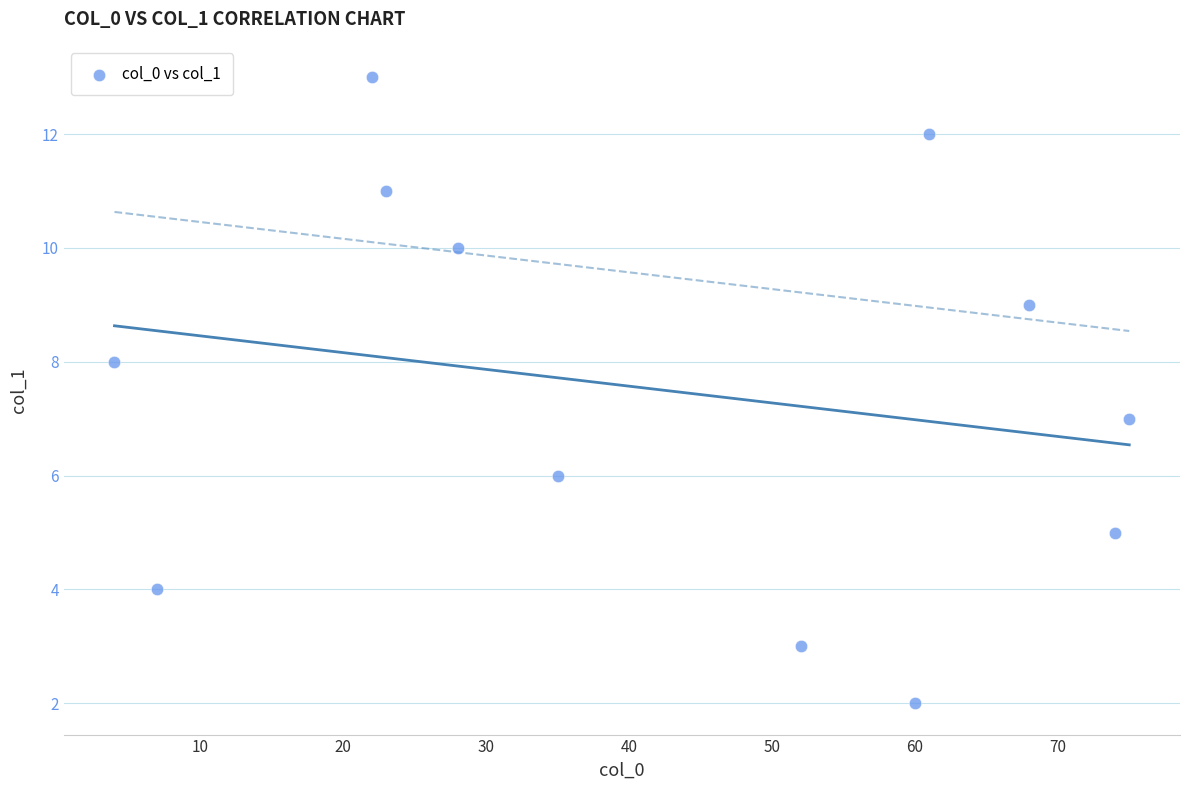

What is the range of X values (max minus min)?

71.0